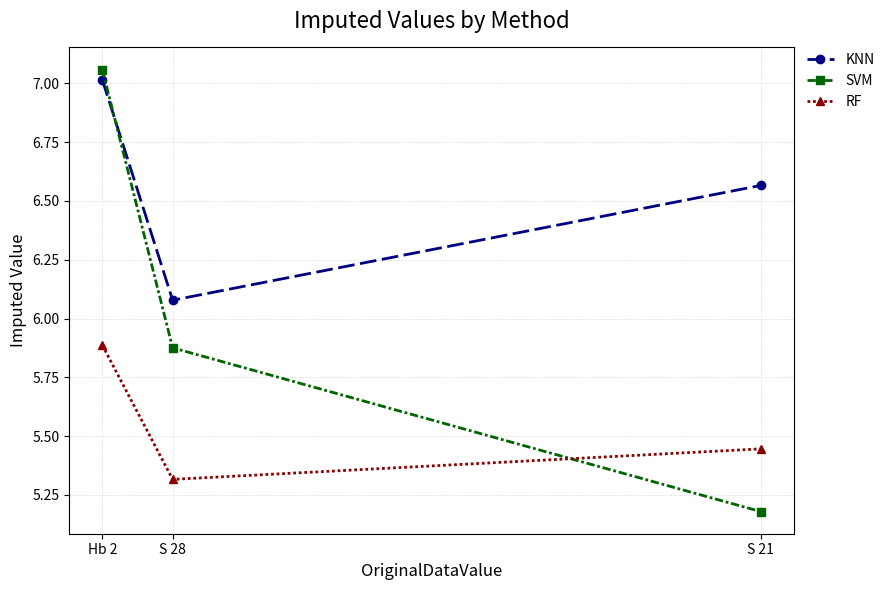

Rank the series by their maximum value, from lowest to highest.

RF, KNN, SVM